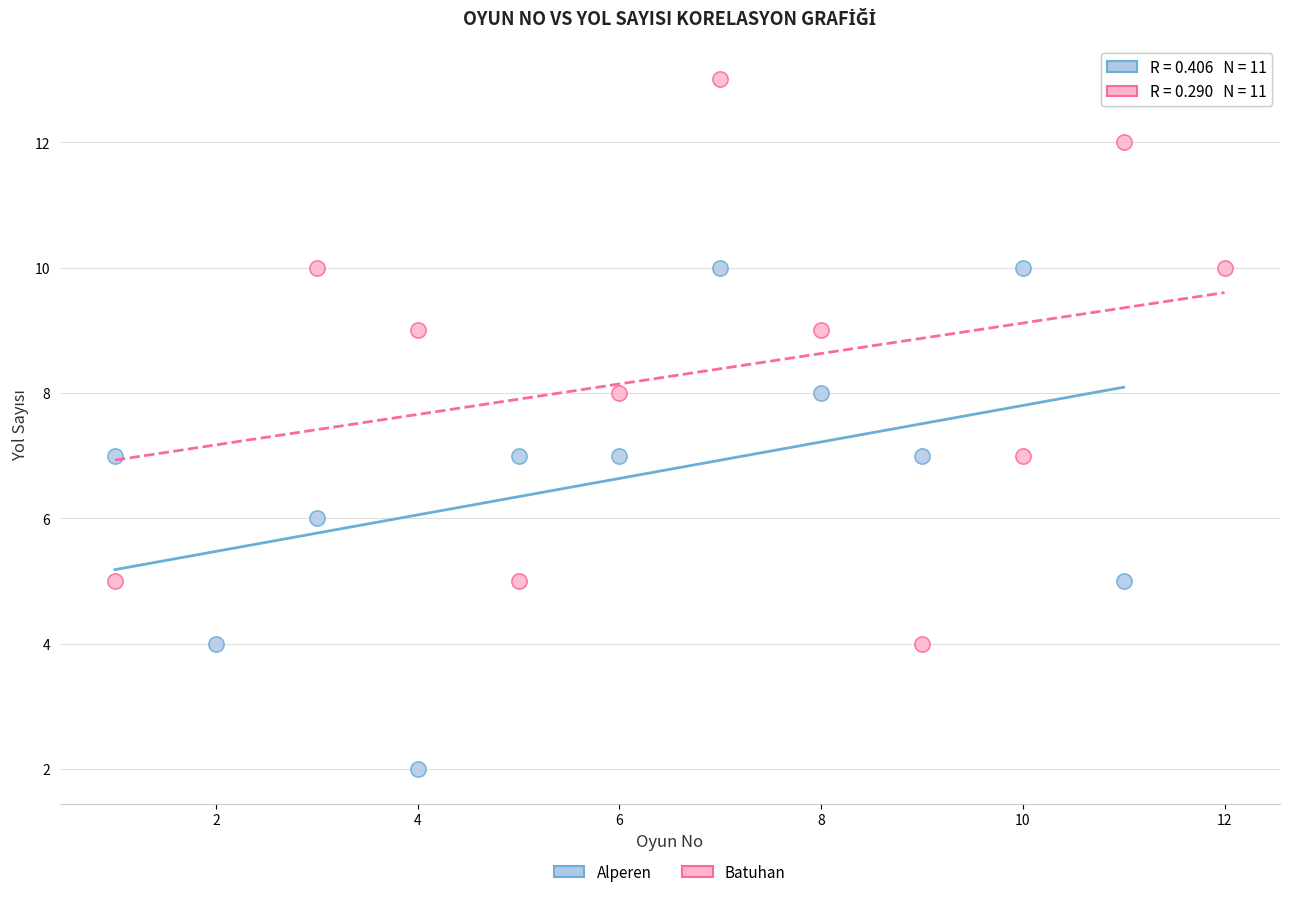

Which series contains the lowest Y value?

Alperen